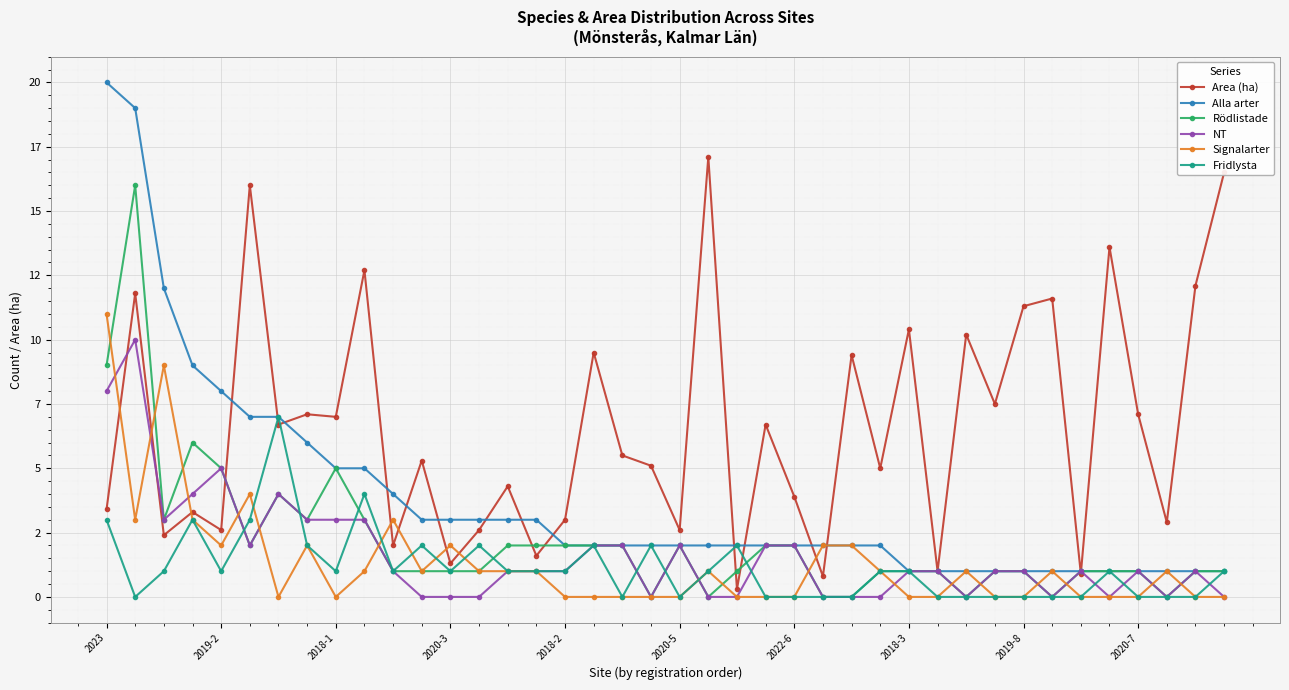

What are all the series names shown in the legend?

Area (ha), Alla arter, Rödlistade, NT, Signalarter, Fridlysta